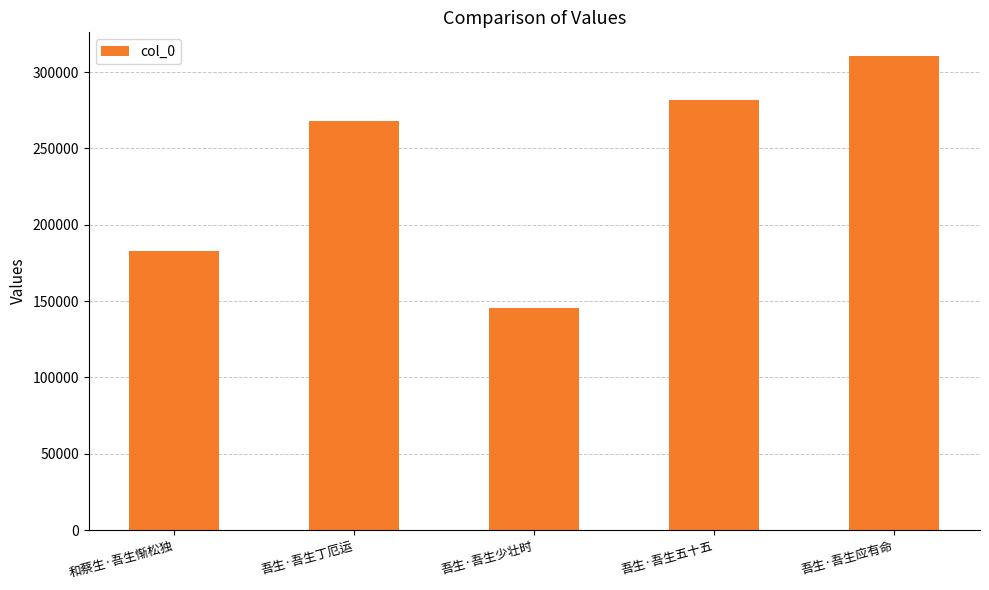

What is the difference between the values at 吾生·吾生丁厄运 and 和蔡生·吾生惭松独?

85389